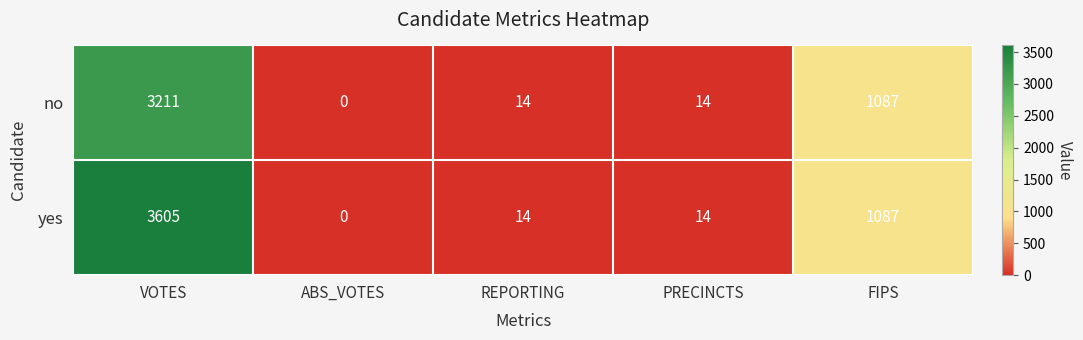

What is the average value of the no series?

865